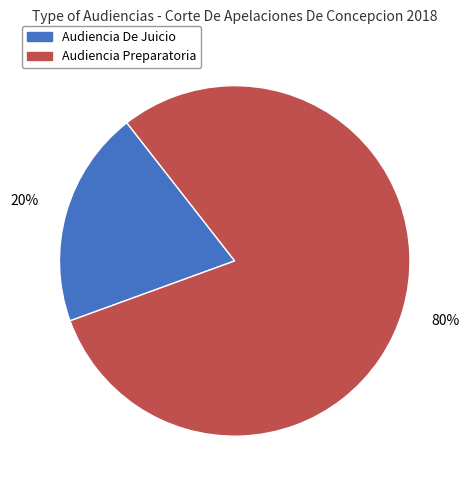

What is the majority slice?

Audiencia Preparatoria